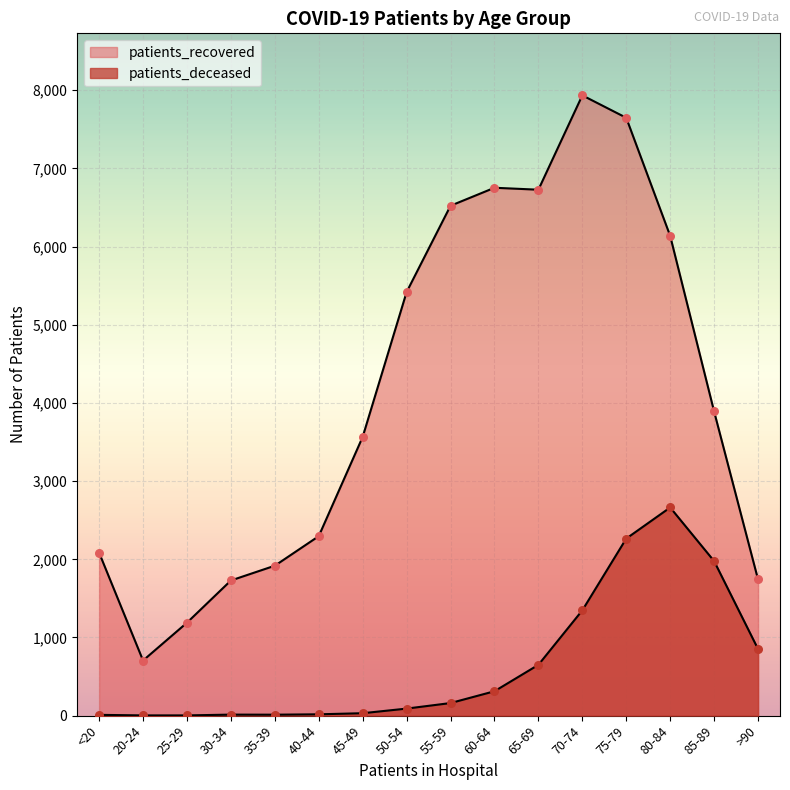

What is the total value across all series at 55-59?

6684